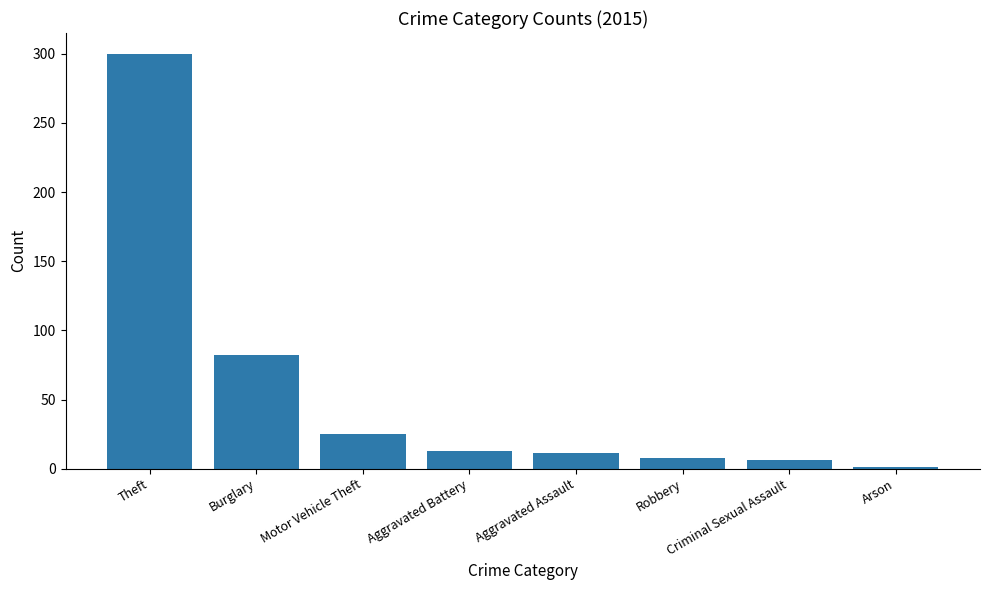

Is it true that the value at Motor Vehicle Theft is 25?

True